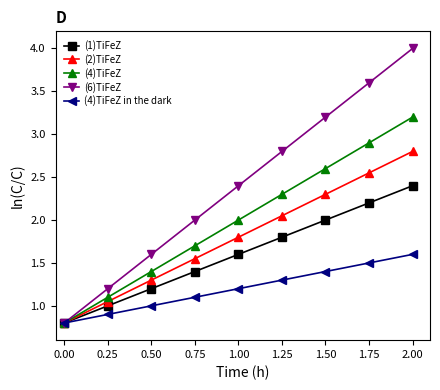

Which category has the highest value in the (6)TiFeZ series?

2.00